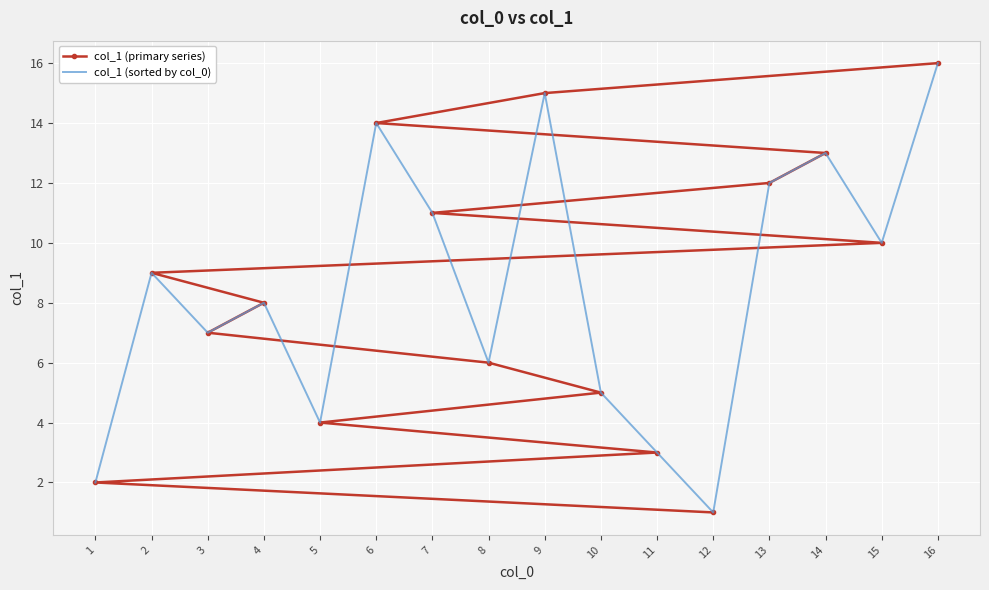

What is the difference between the maximum and minimum values in the col_1 (primary series) series?

15